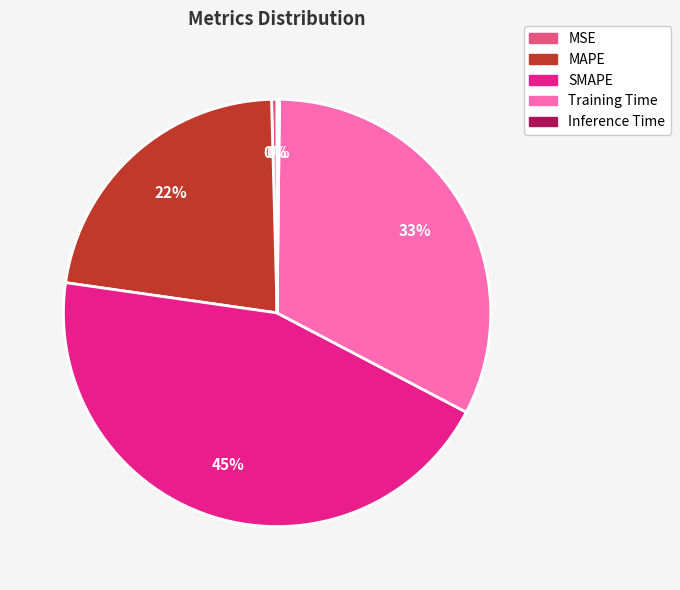

Does any single category account for the majority?

No